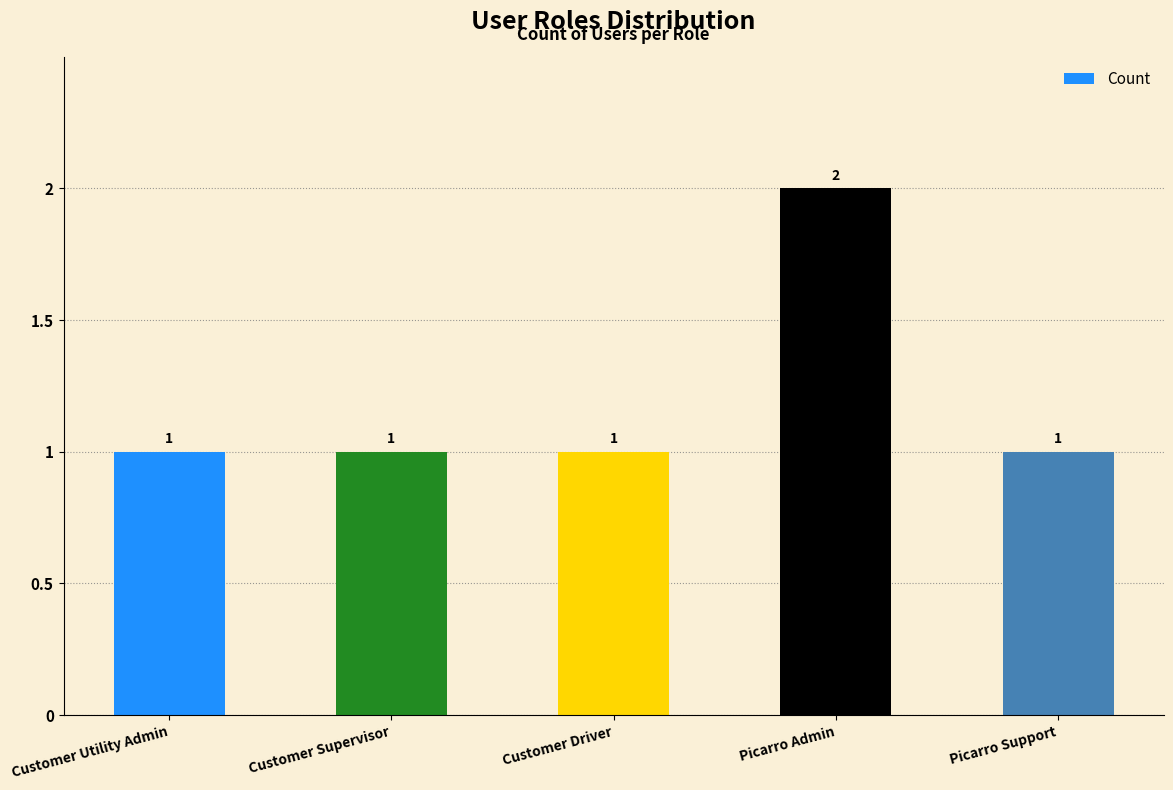

At which category does the chart reach its peak across all series?

Picarro Admin